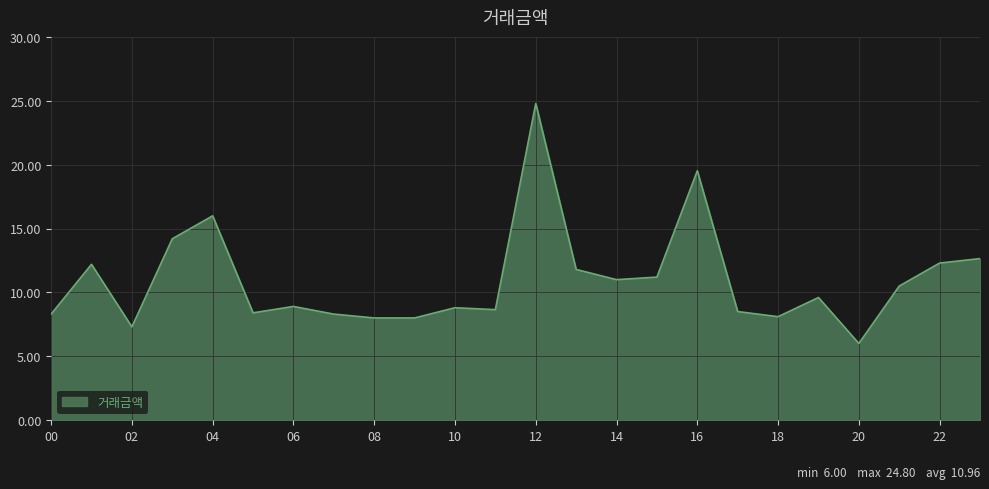

How many interior local valleys (lower than both neighbors) does the data have?

6